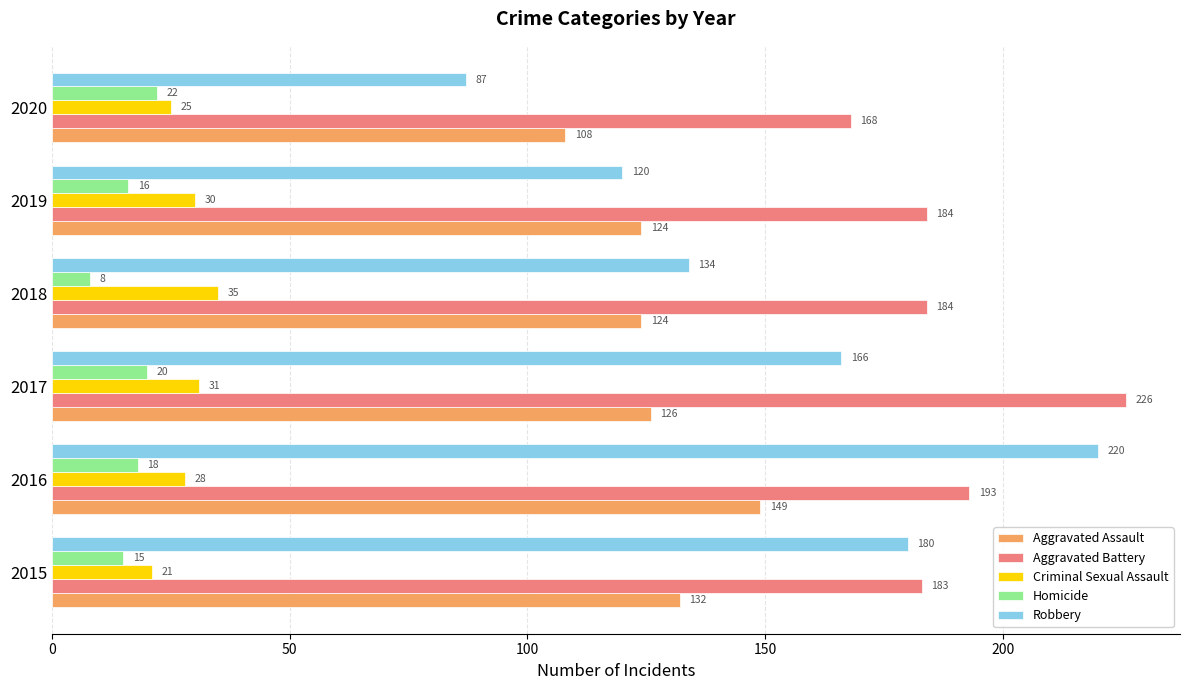

True or false: Aggravated Assault has a value of 183 at 2017.

False